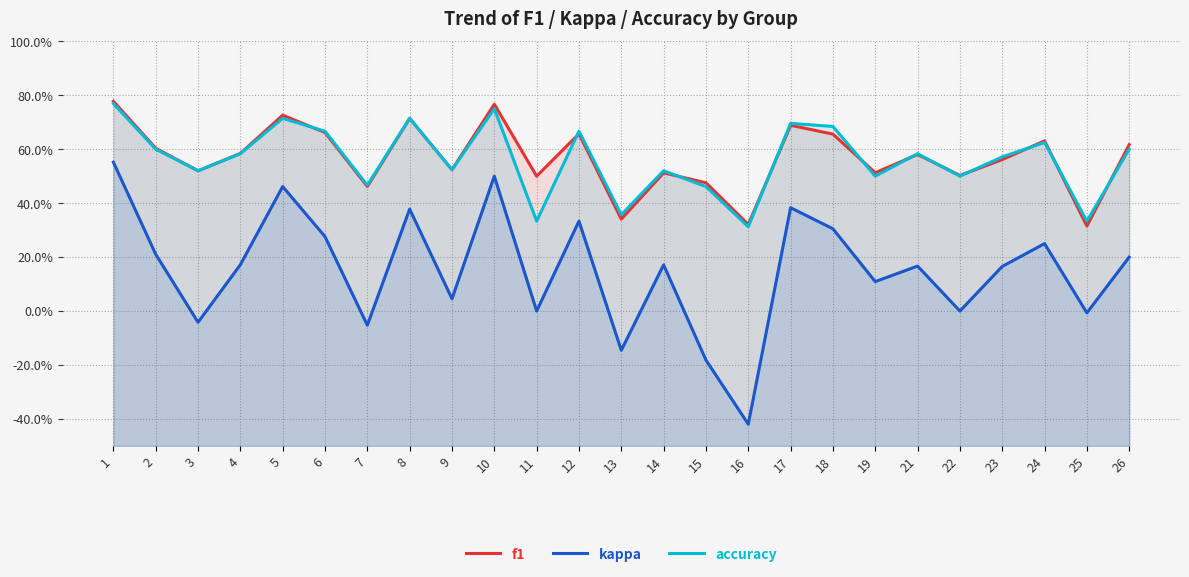

The value of f1 at 22 is 0.2. True or false?

False